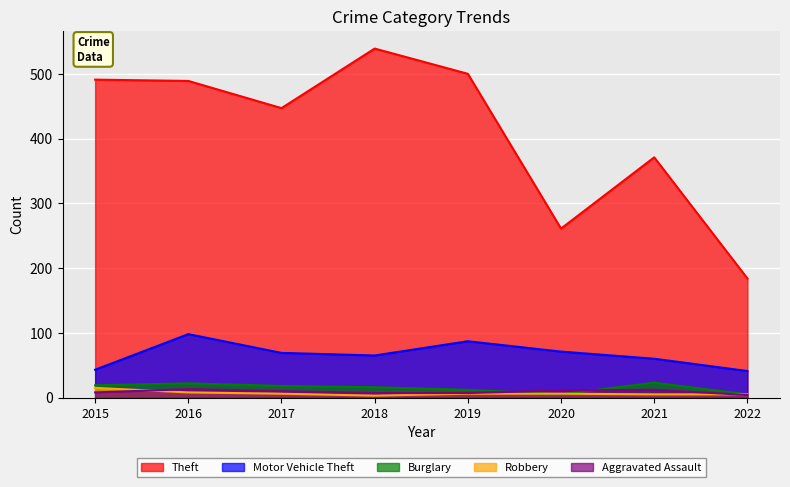

At how many categories does at least one series exceed 426?

5